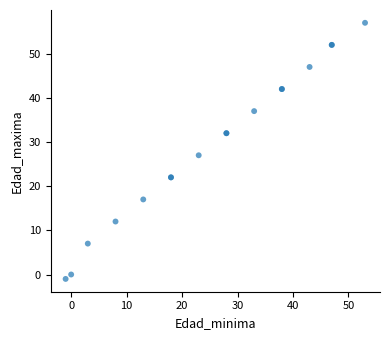

What Y value in the scatter plot is closest to 28?

27